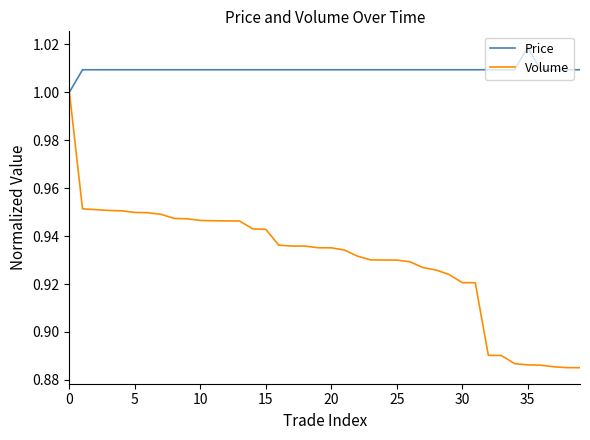

Which series has the widest spread of values?

Volume